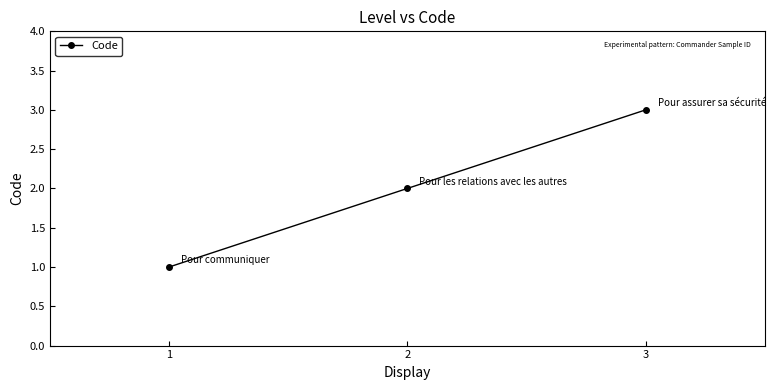

What is the greatest value displayed?

3